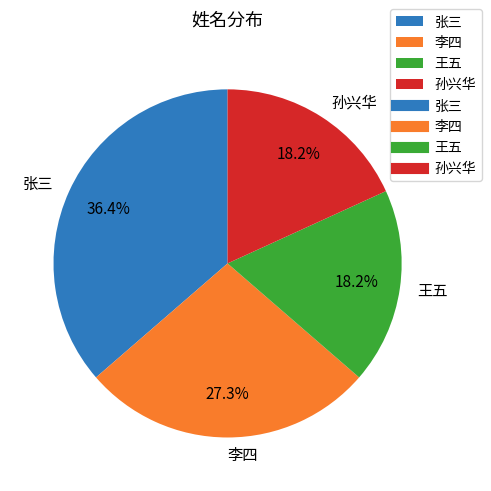

To the nearest percent, what is the difference between the largest and smallest slice percentages?

18%